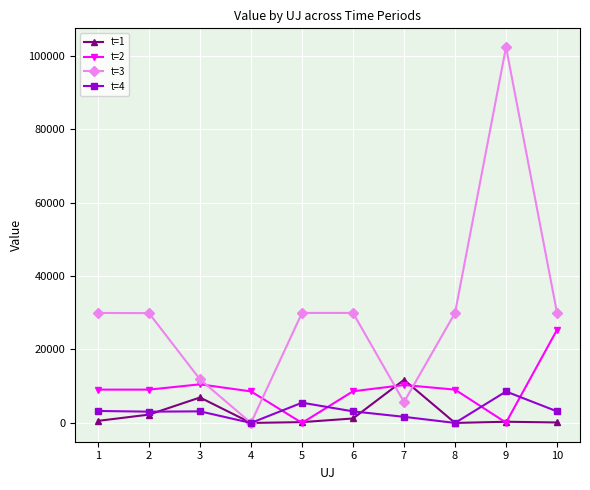

Is the value of t=3 at 9 greater than the value of t=1 at 2?

Yes